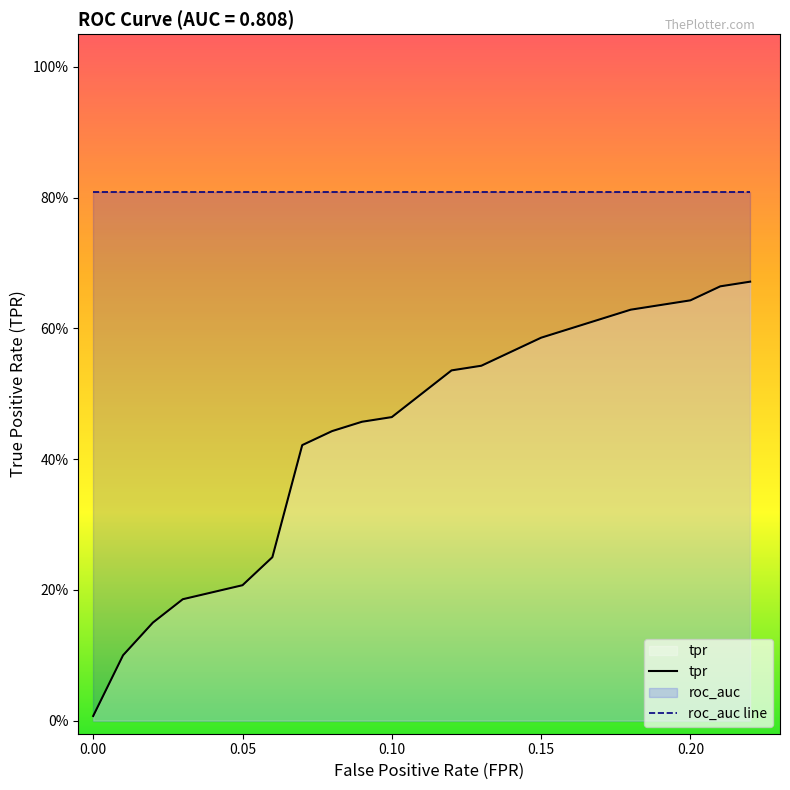

Rank the series by their maximum value, from lowest to highest.

tpr, roc_auc line